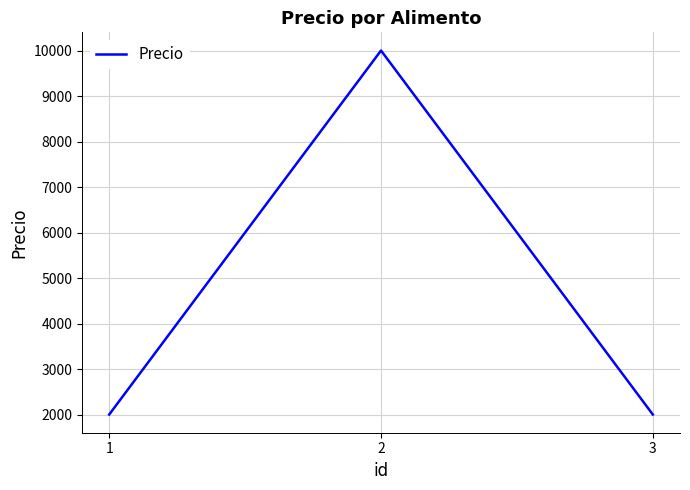

The chart shows a value of 10000 at 2. True or false?

True